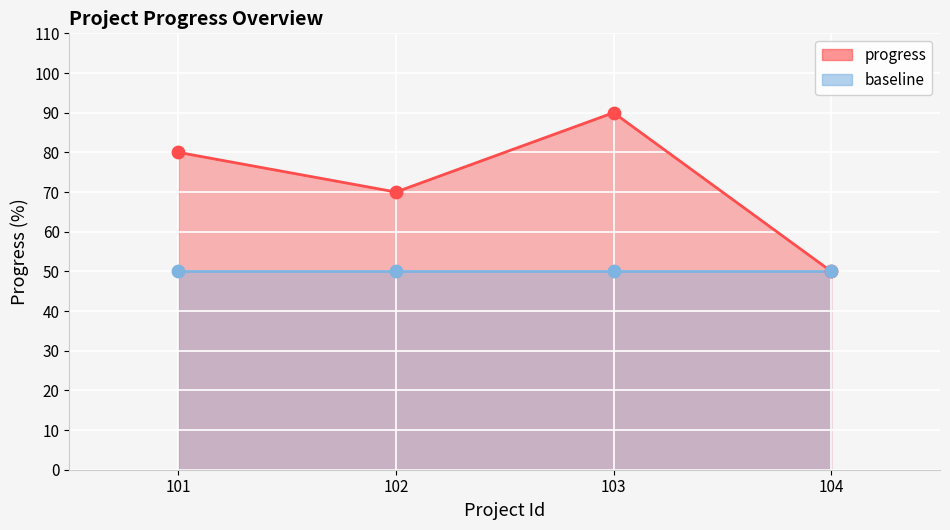

What is the ratio of the value at 104 to the value at 101?

0.6